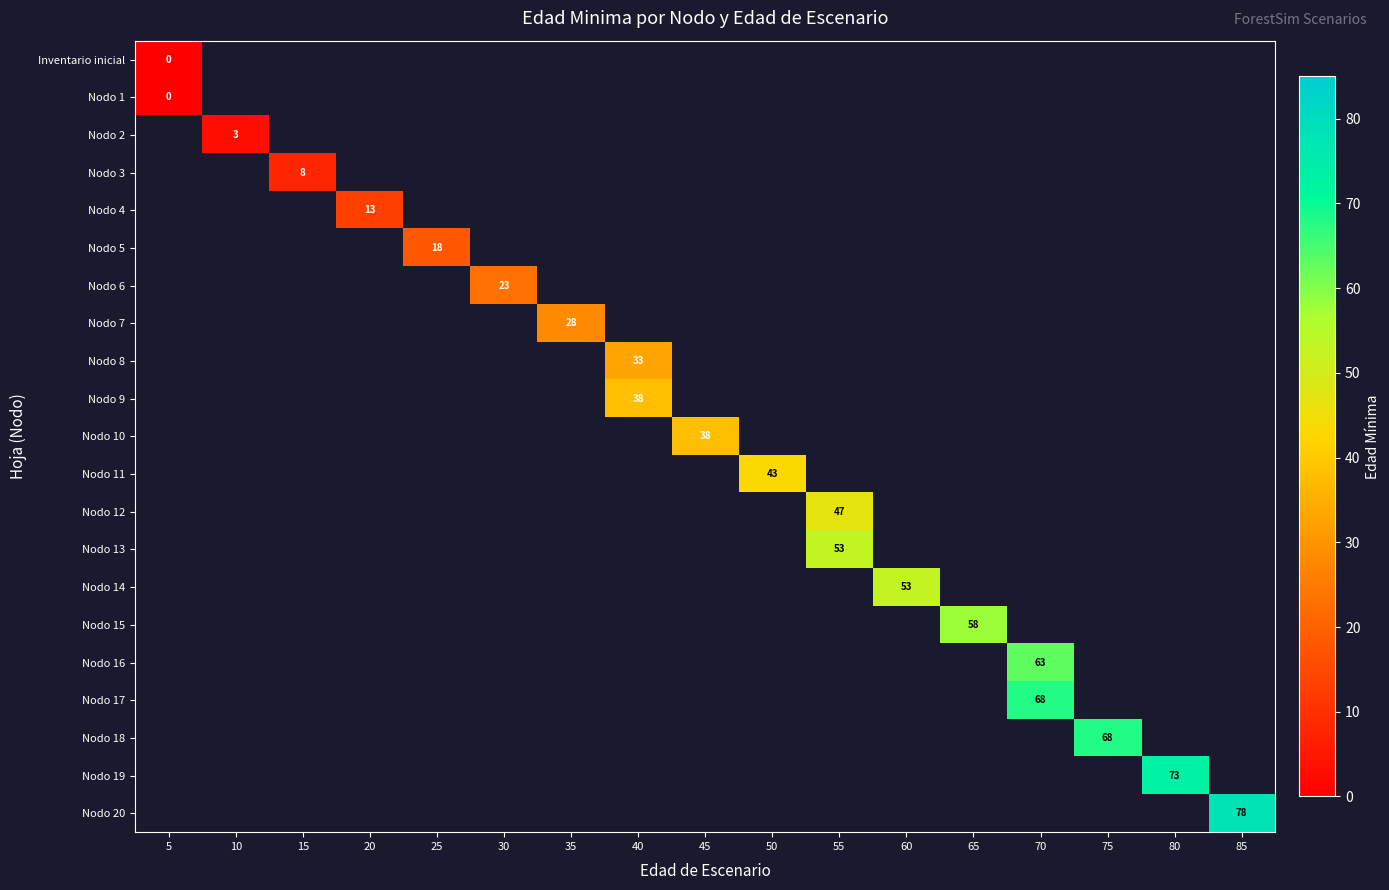

At how many categories does at least one series exceed 23?

11